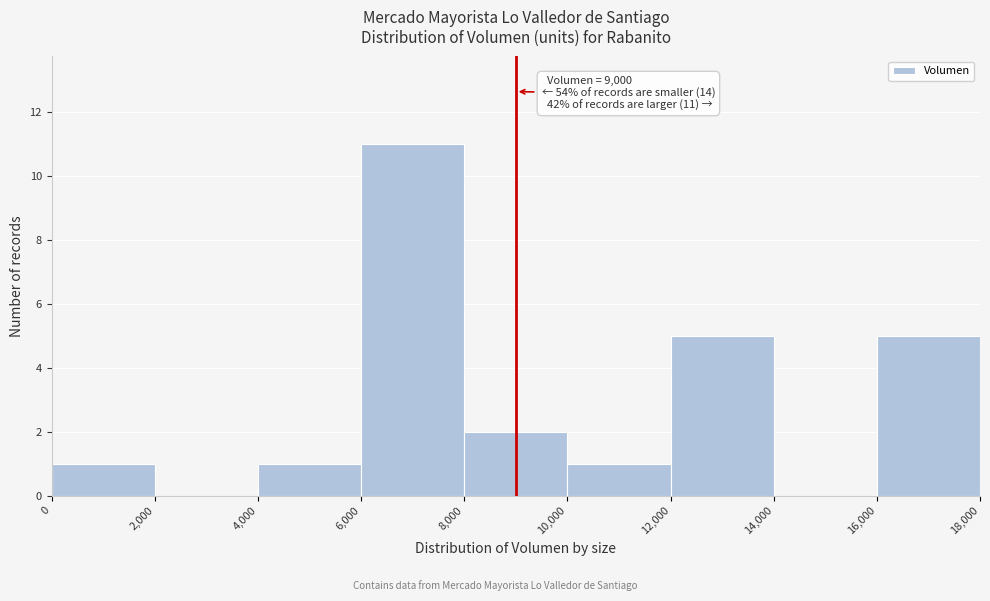

Which range on the x-axis has the tallest bar?

6,000 to 8,000